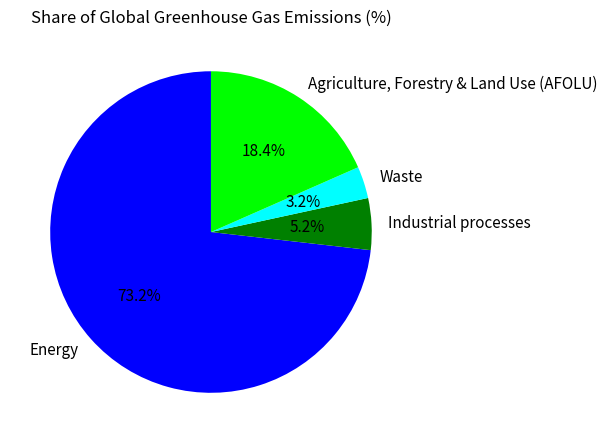

Does Energy account for over 50% of the chart?

Yes